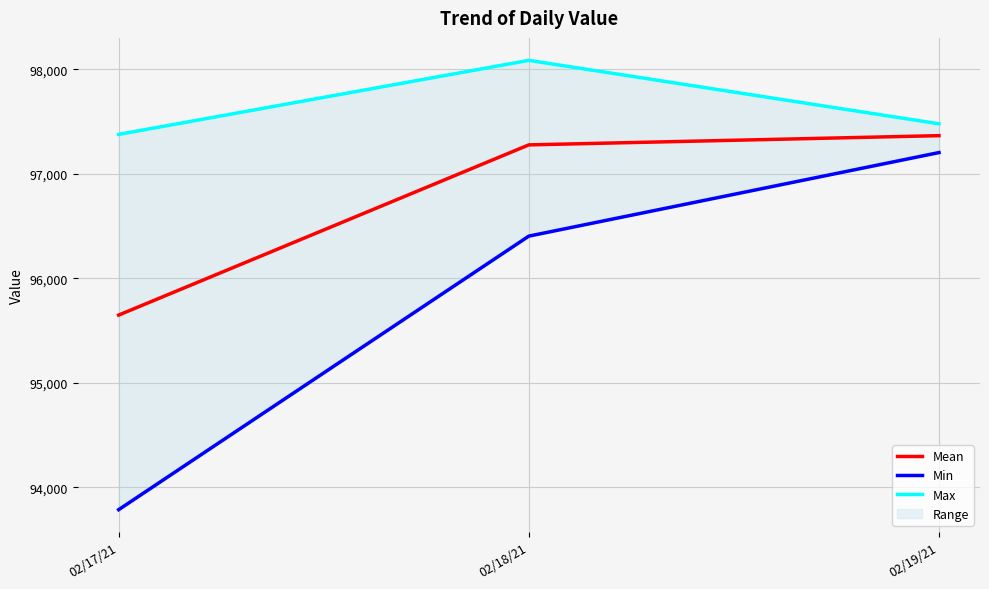

Which series has the largest total across all categories?

Max